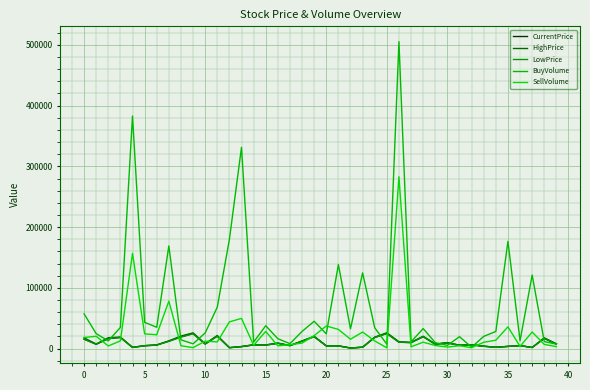

At which label does BuyVolume reach its minimum?

32